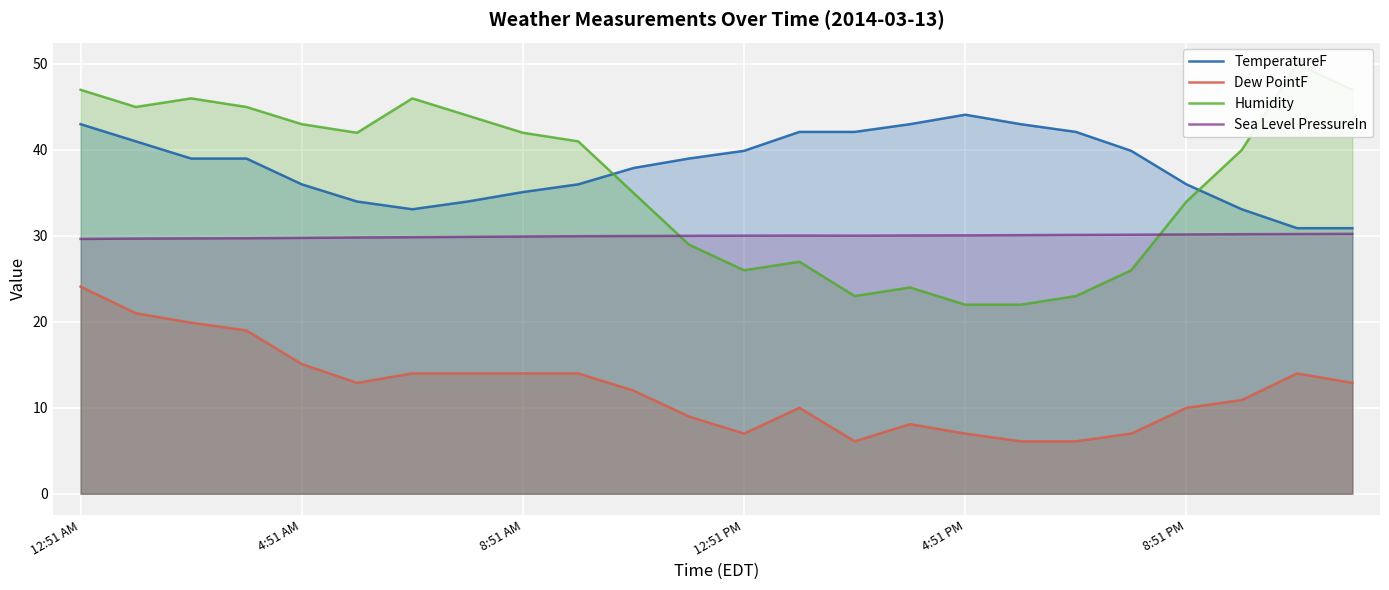

The value of Dew PointF at 22 is 14.0. True or false?

True